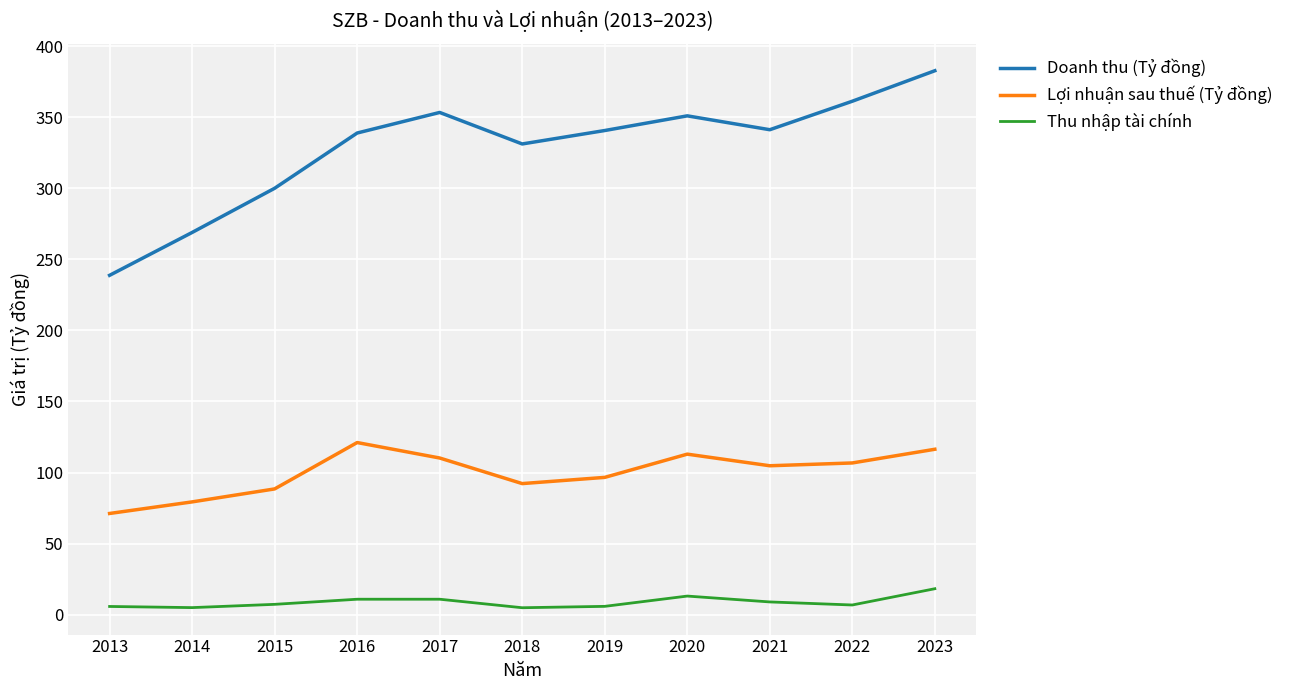

What is the spread (max minus min) of values at 2018?

326.2